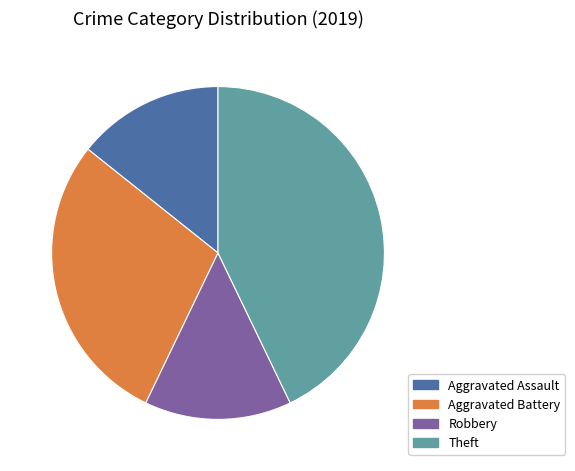

Between Robbery and Aggravated Battery, which is larger?

Aggravated Battery